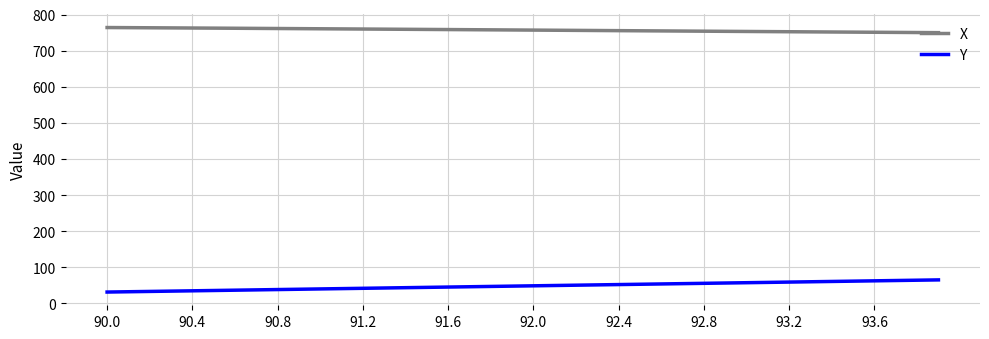

True or false: Y and X intersect in this chart.

False